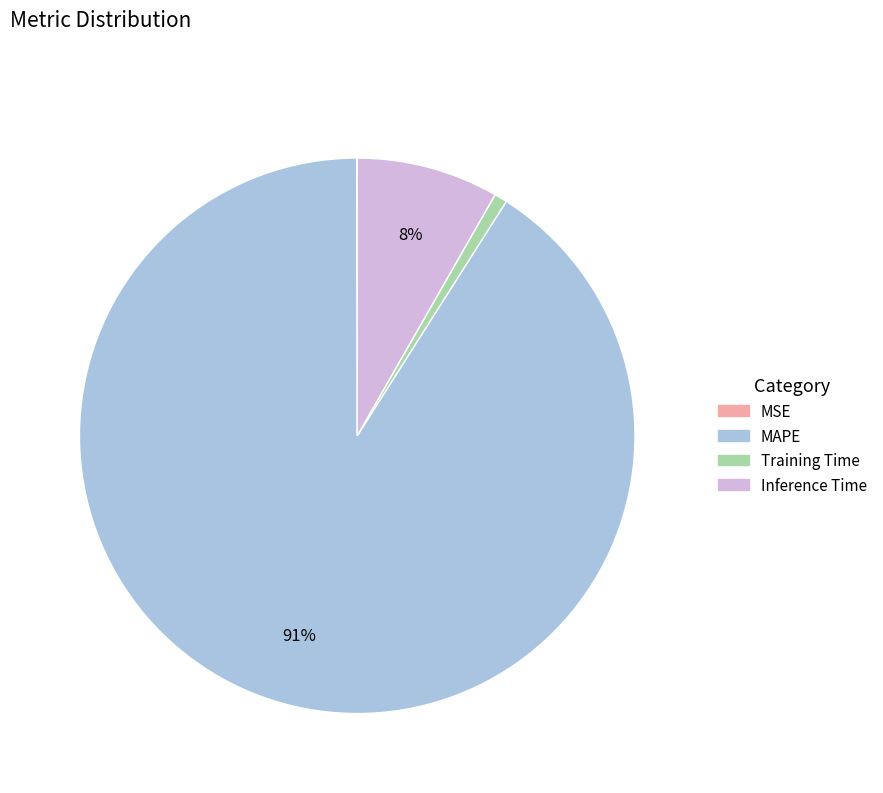

What is the largest slice in the pie chart?

MAPE